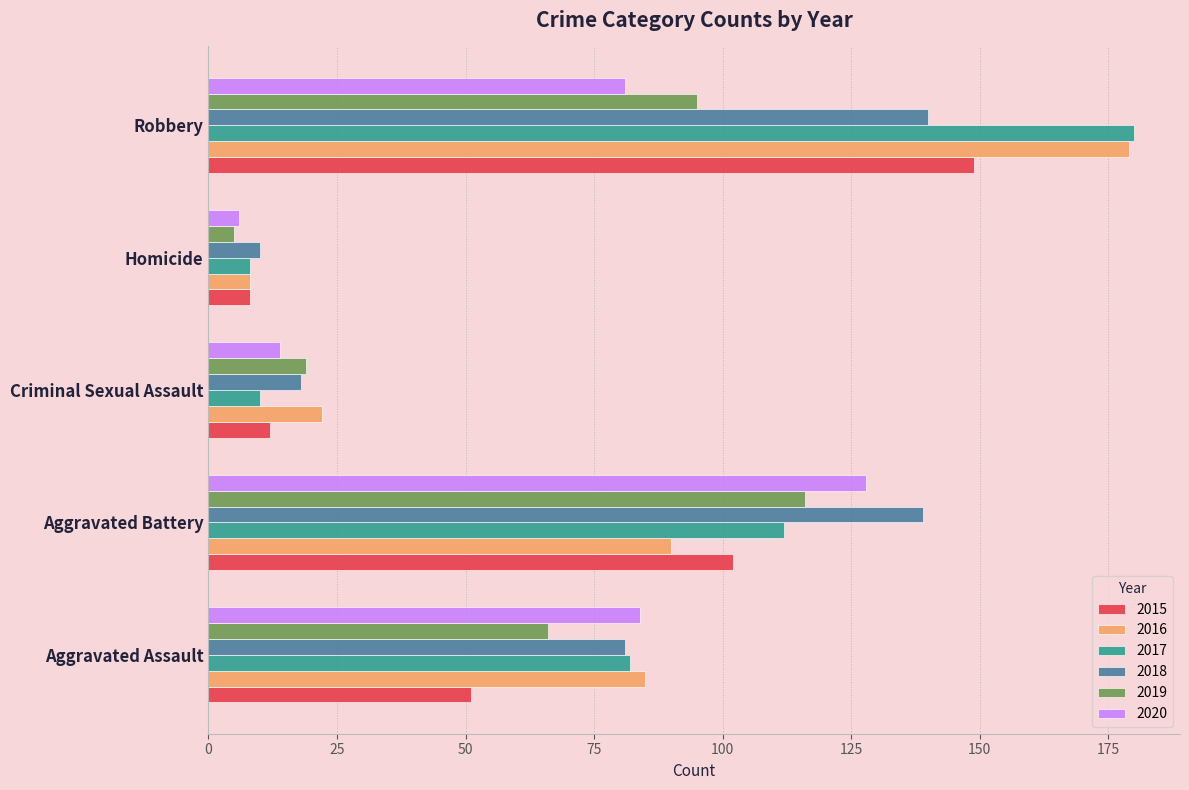

Is it true that 2017 equals 59 at Robbery?

False